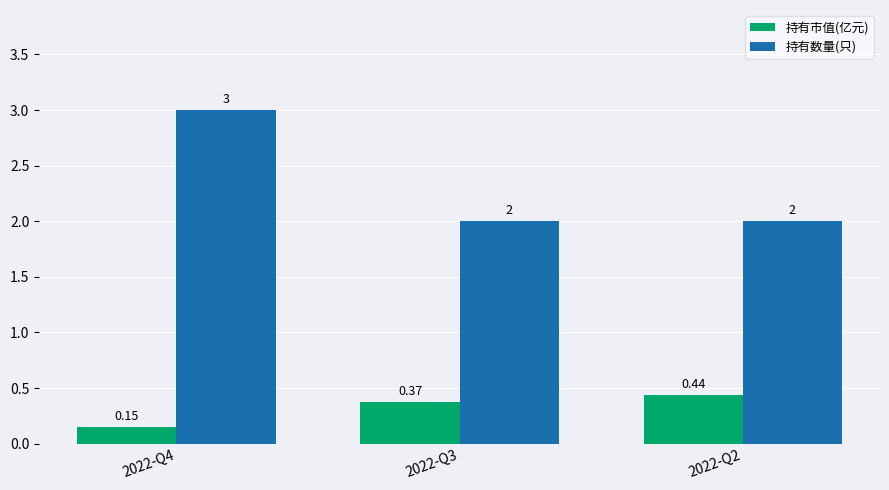

What is the difference between the maximum and minimum values in the 持有数量(只) series?

1.0